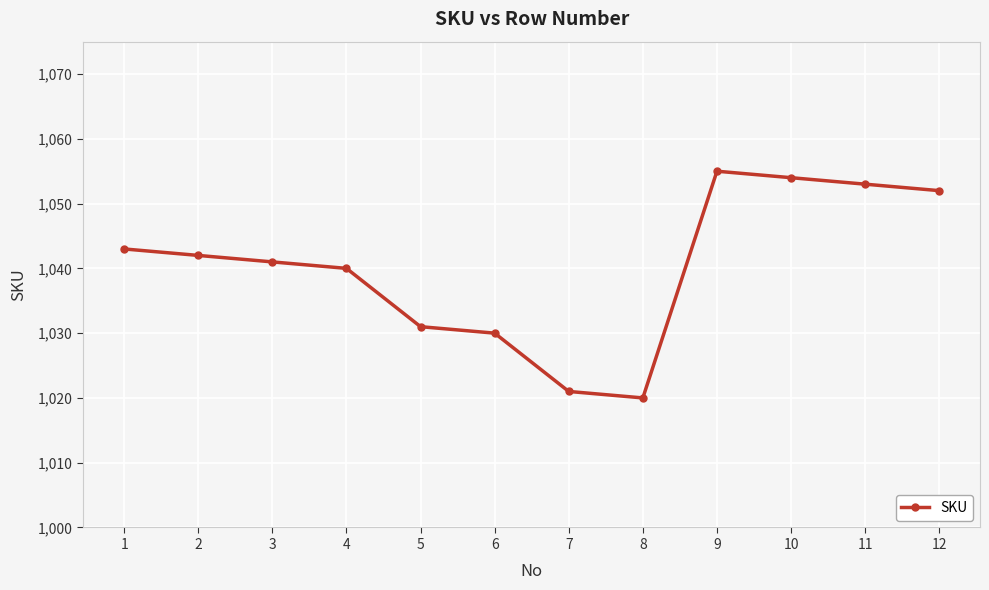

How many points are lower than both their immediate neighbors (excluding endpoints)?

1